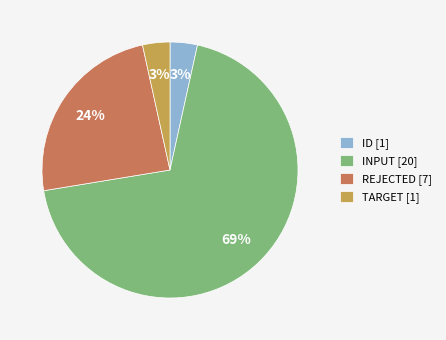

What percentage is the ID [1] slice, to the nearest percent?

3%